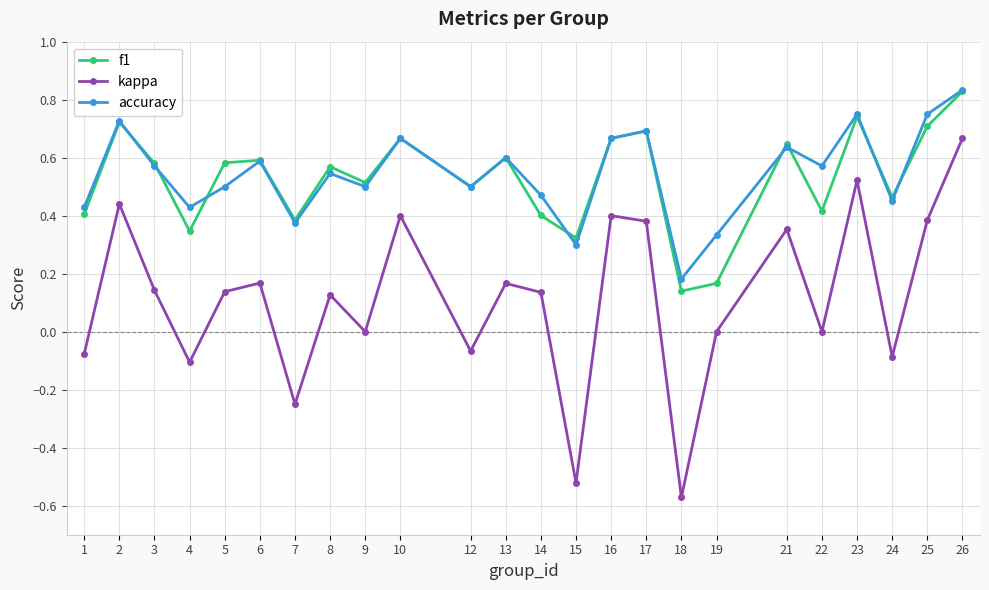

Which series has the largest total across all categories?

accuracy